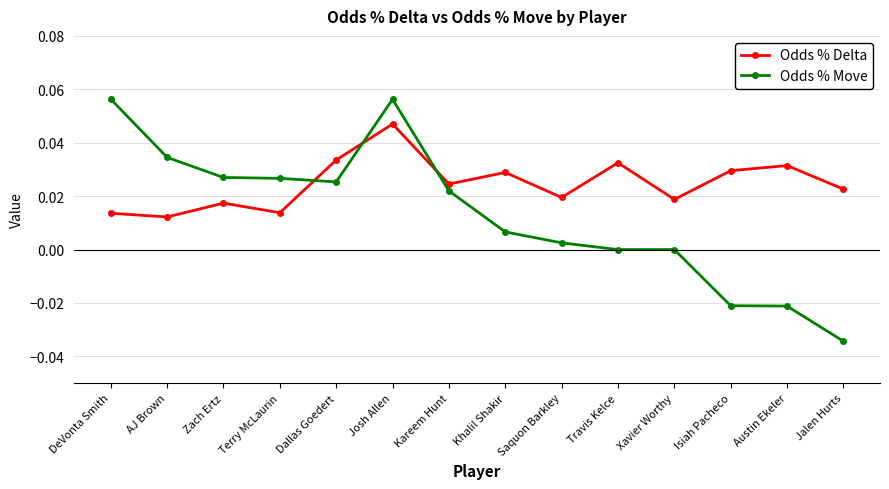

Count the number of categories in the chart.

14